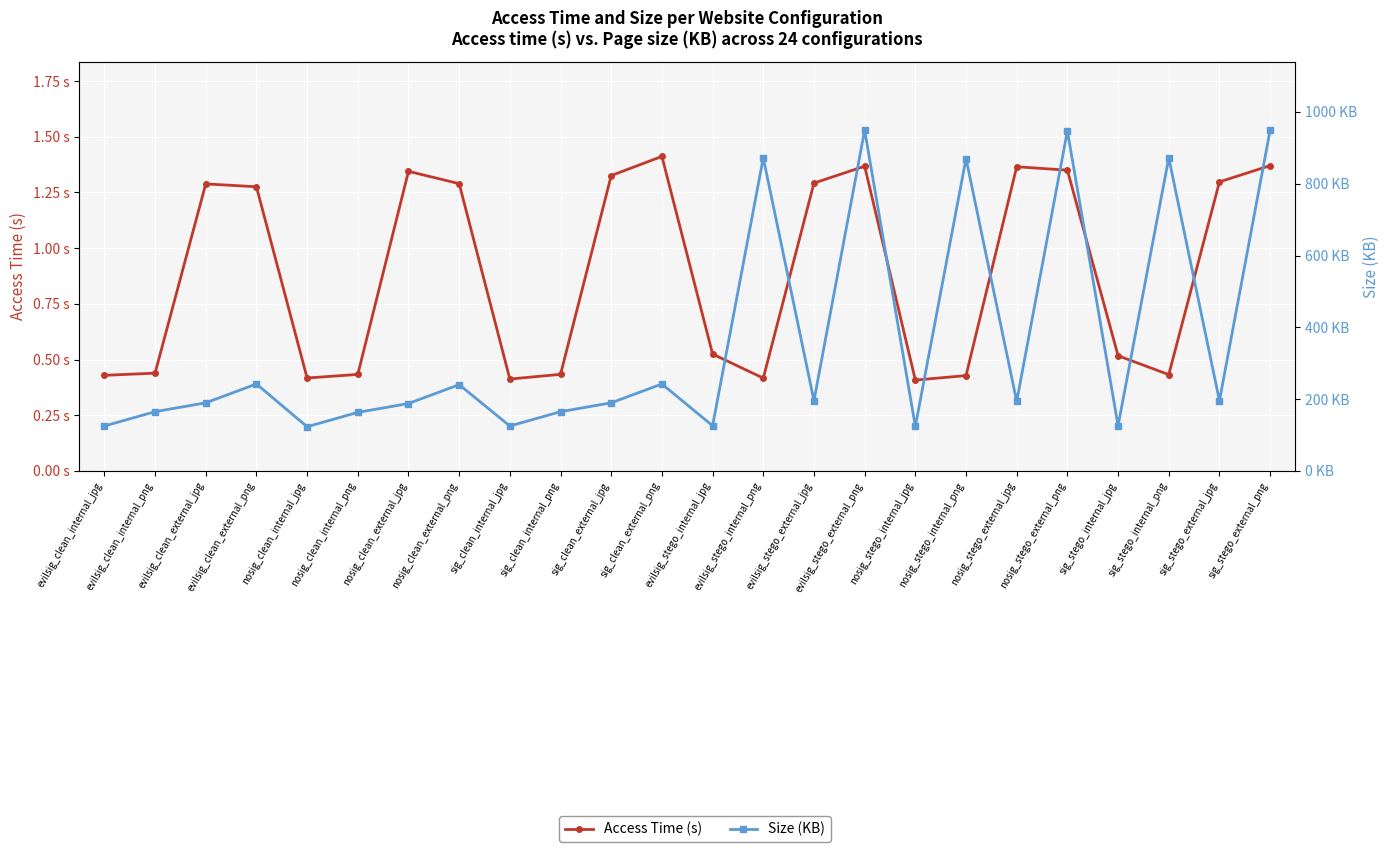

What is the label of the 9th point from the left?

sig_clean_internal_jpg